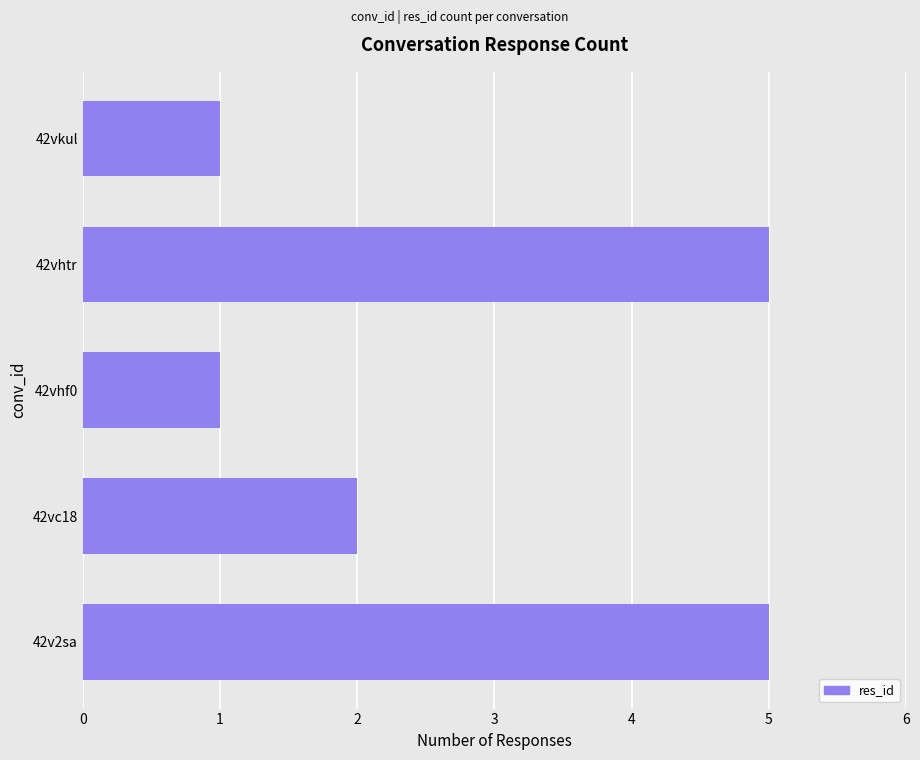

What is the minimum value shown in the chart?

1